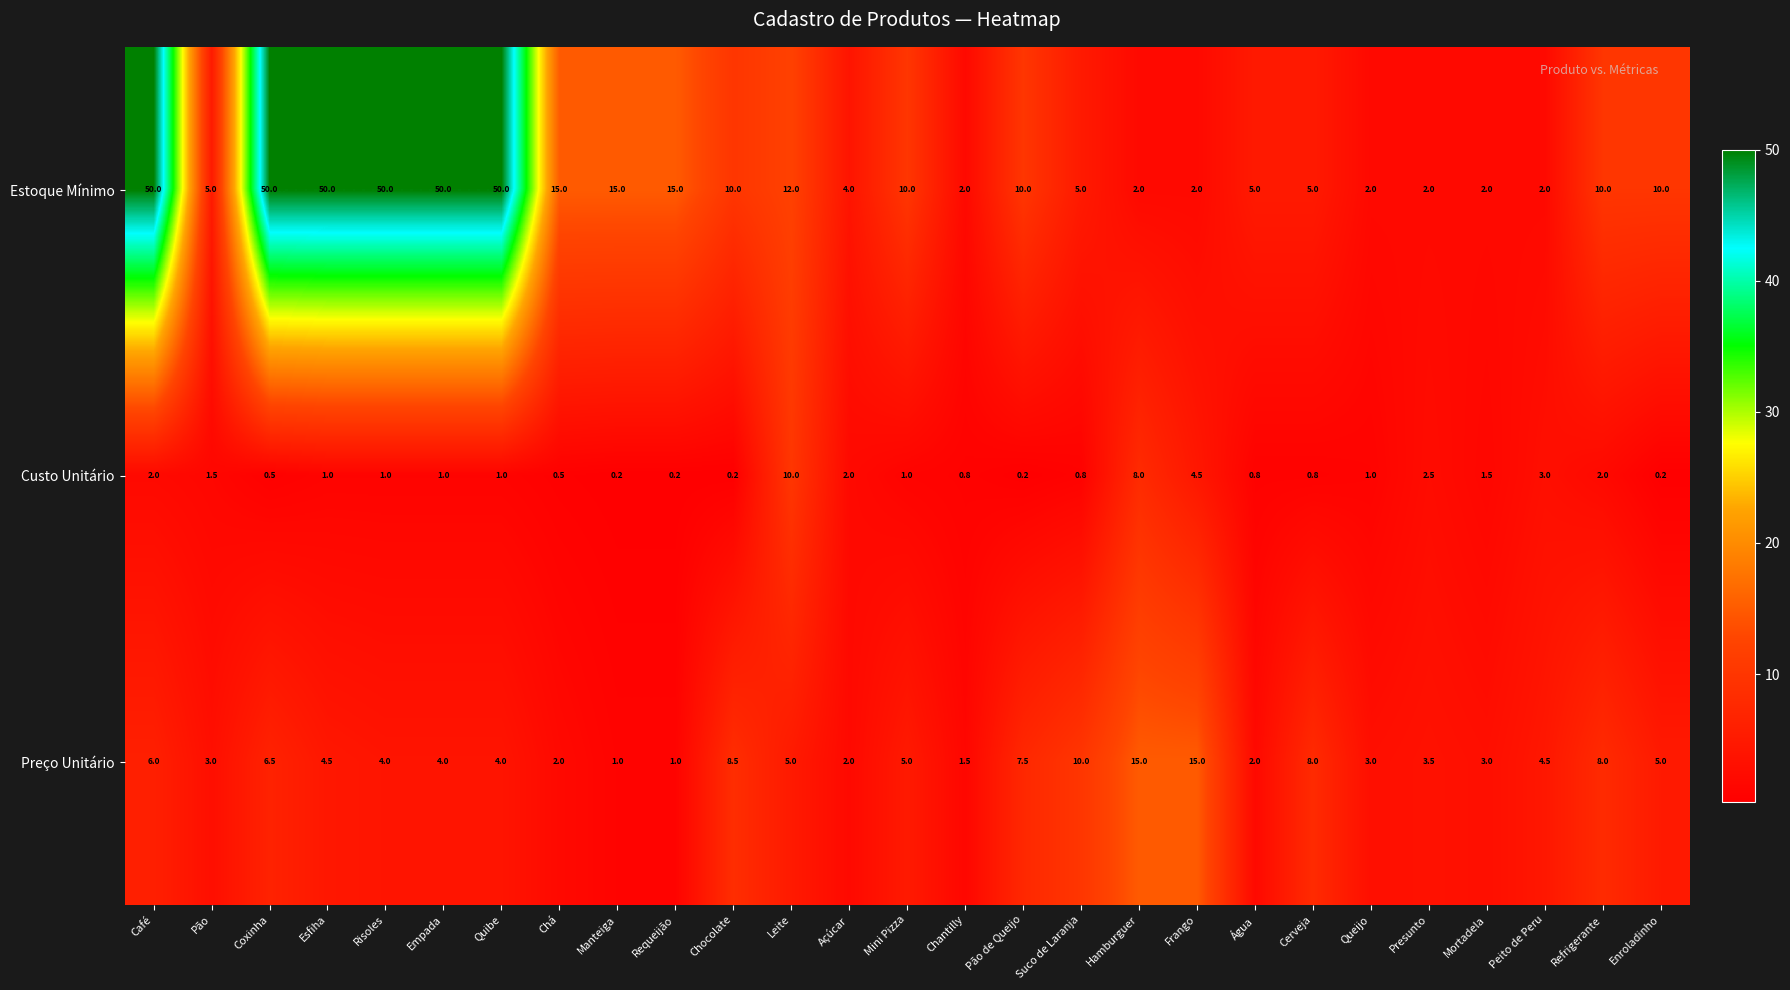

What is the approximate value of Estoque Mínimo at Enroladinho?

10.0